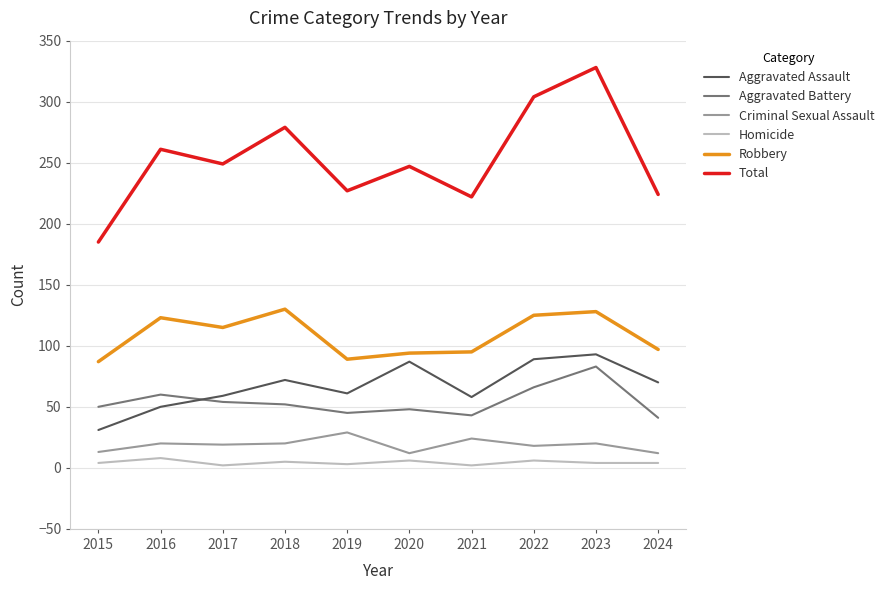

What is the difference between the Aggravated Assault values at 2019 and 2018?

11